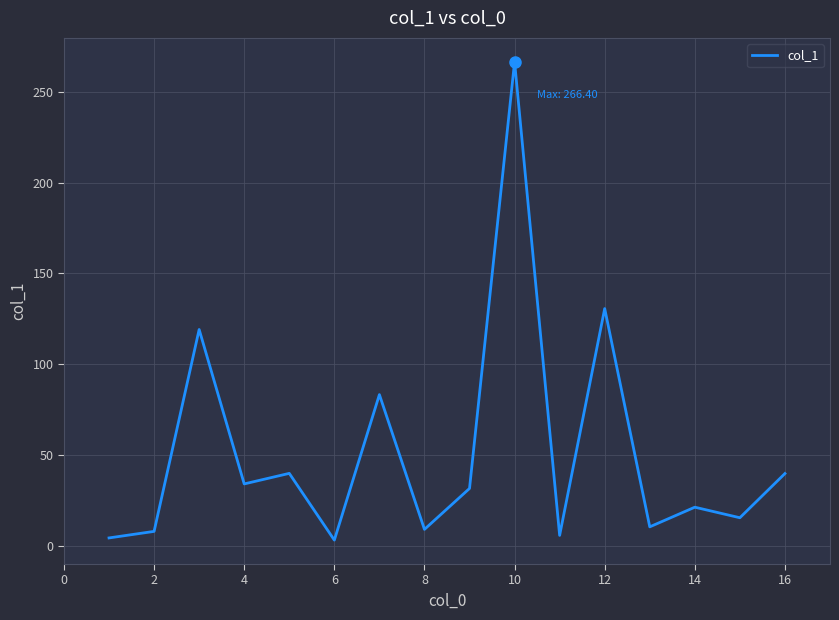

What is the maximum value shown in the chart?

266.4